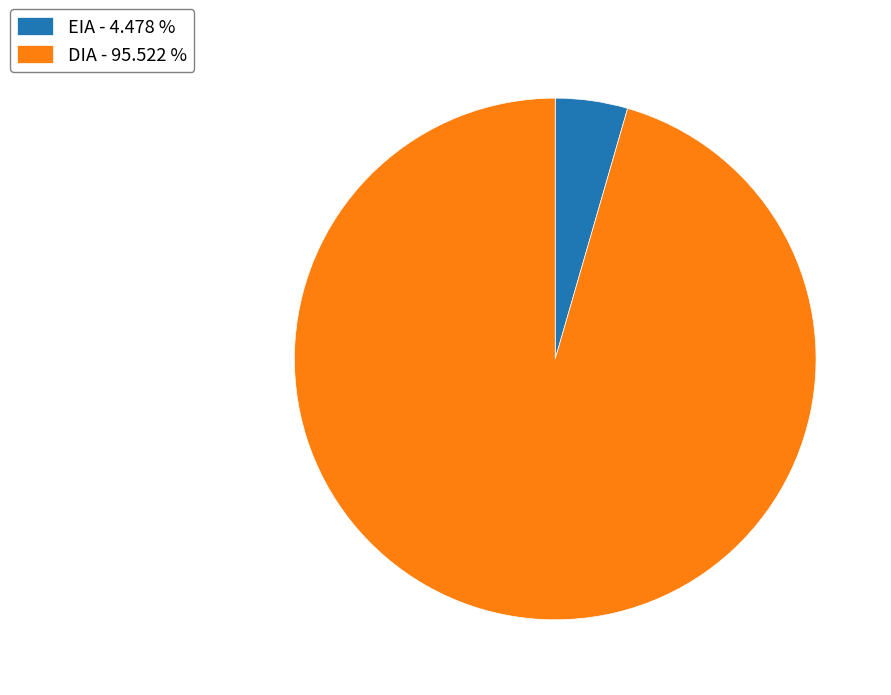

The DIA slice represents 96% of the pie. True or false?

True